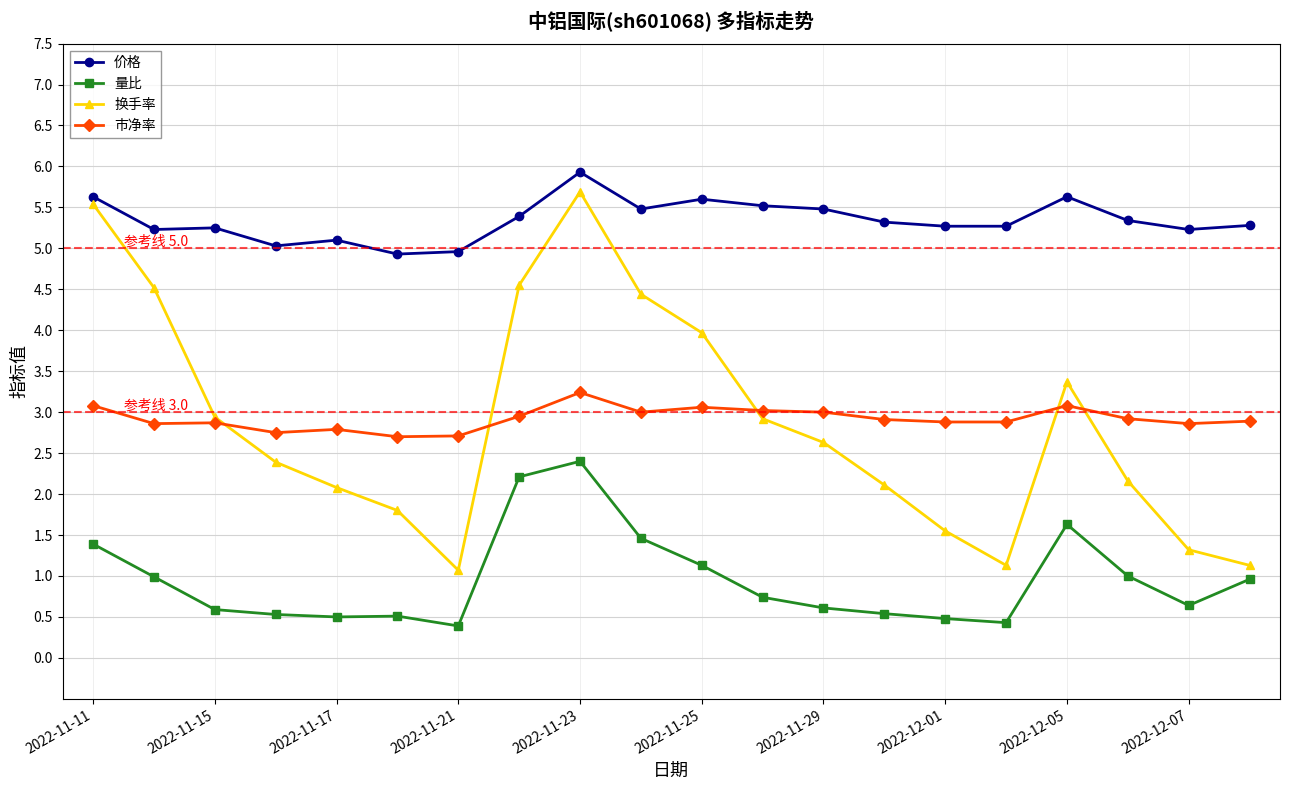

True or false: 量比 has more than 2 interior local peaks.

True